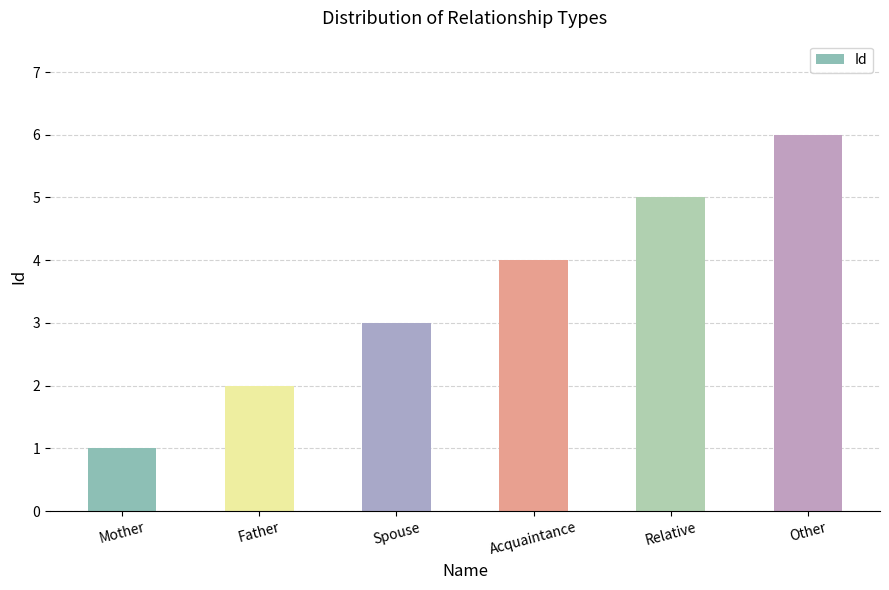

Reading left to right, extract all data points from this chart.

1	2	3	4	5	6